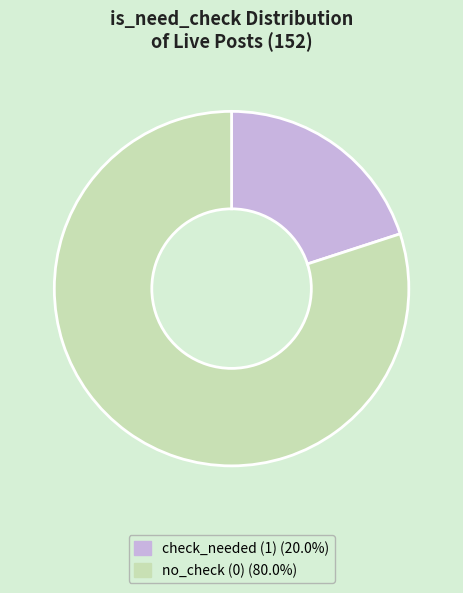

Is the sum of check_needed (1) (20.0%) and no_check (0) (80.0%) greater than half?

Yes